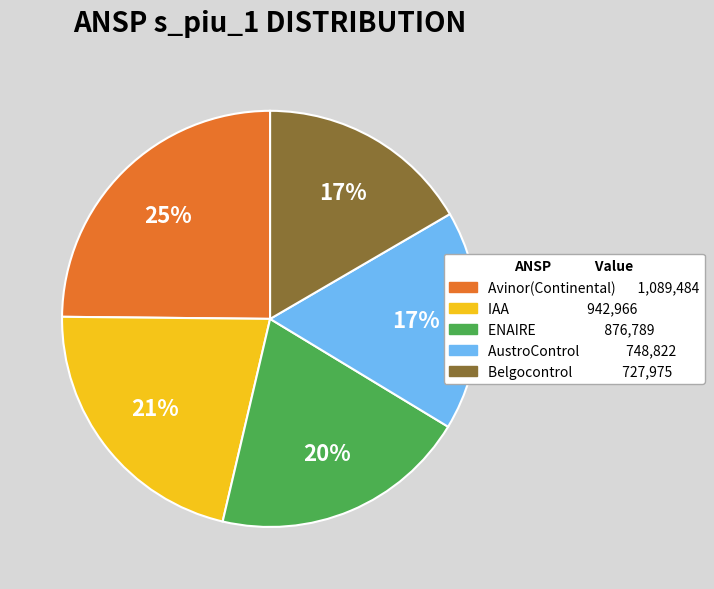

Does any single category account for the majority?

No